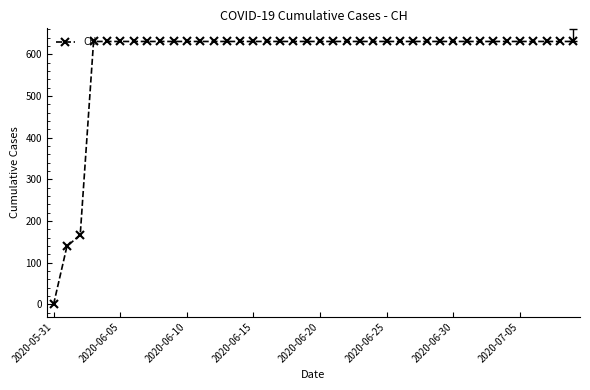

What is the sum of all values?

23653